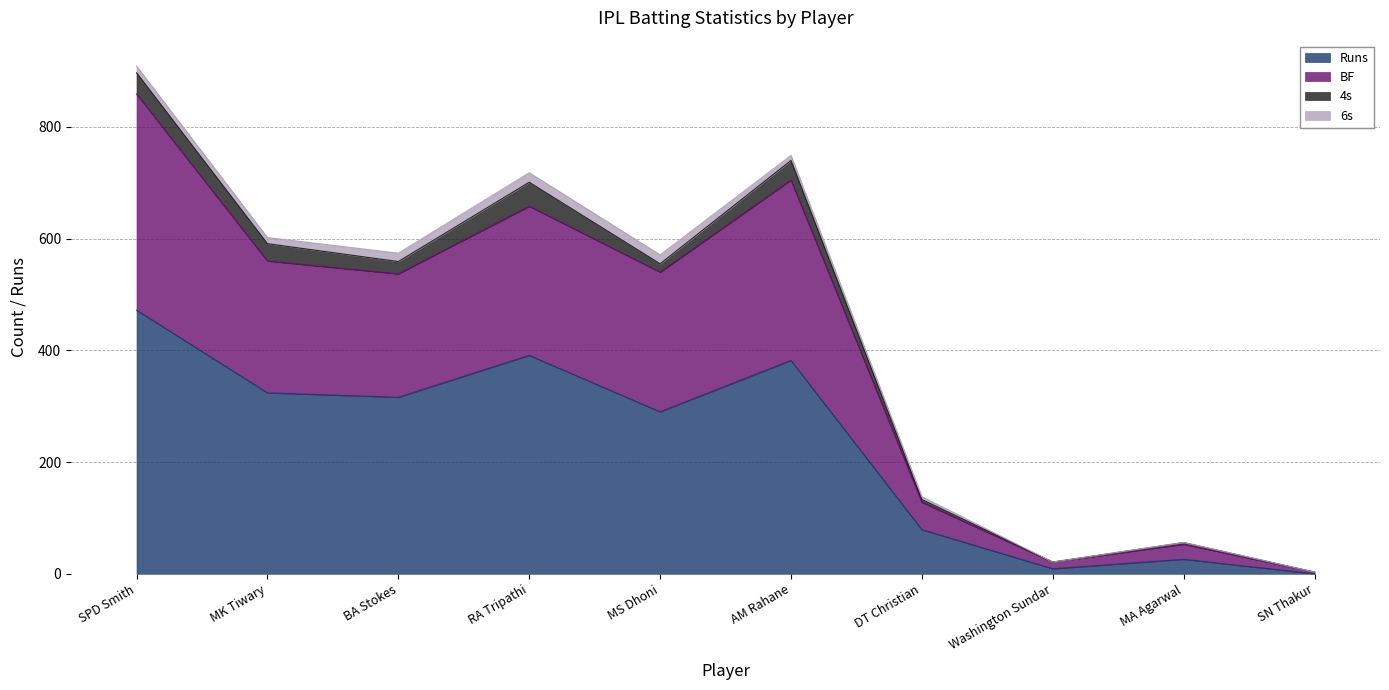

At which category is the sum across all series the highest?

SPD Smith